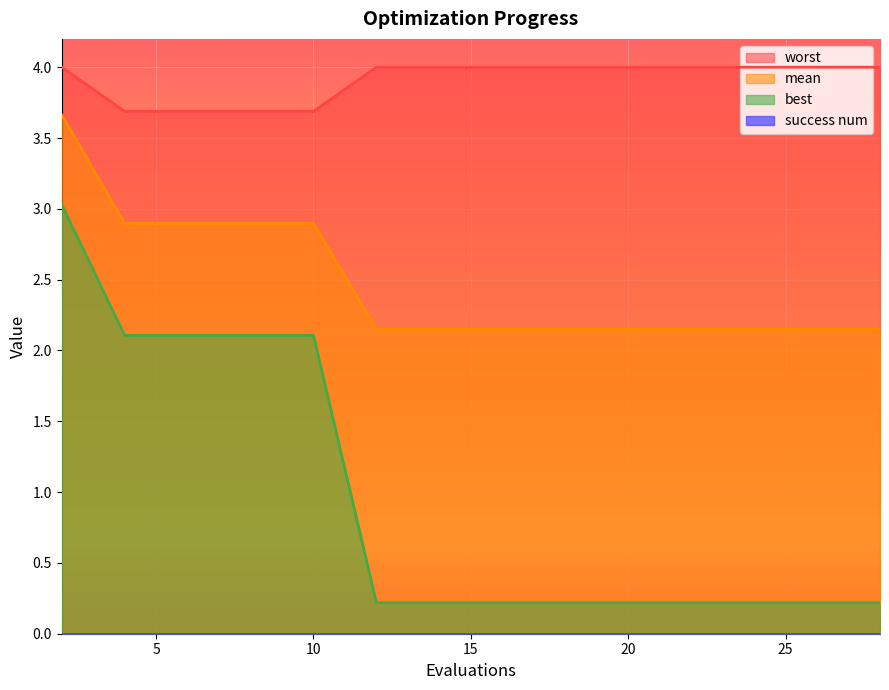

Count the number of data series in this chart.

4